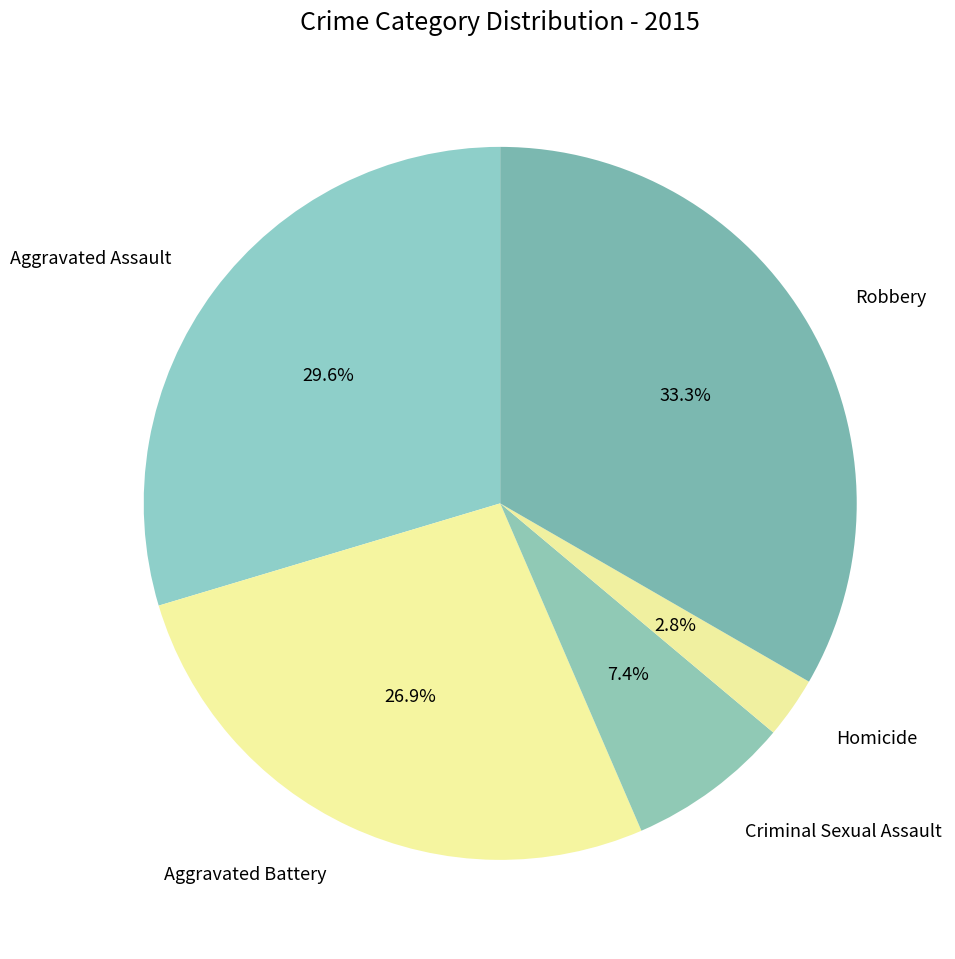

What is the largest slice in the pie chart?

Robbery